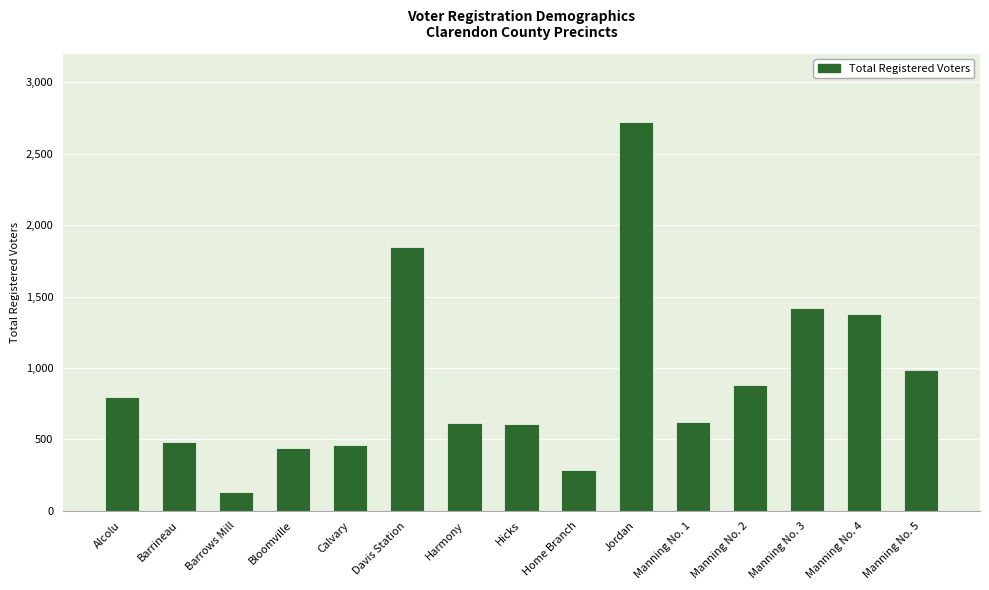

How many categories are shown in the chart?

15